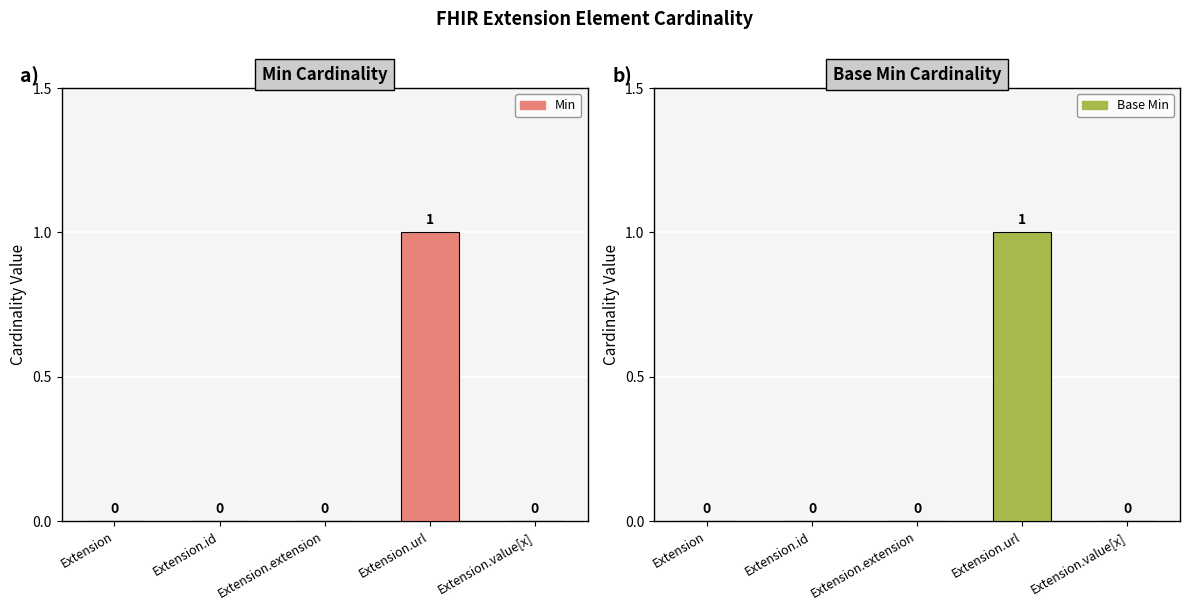

Rank the categories by Min value from highest to lowest.

Extension.url, Extension, Extension.id, Extension.extension, Extension.value[x]